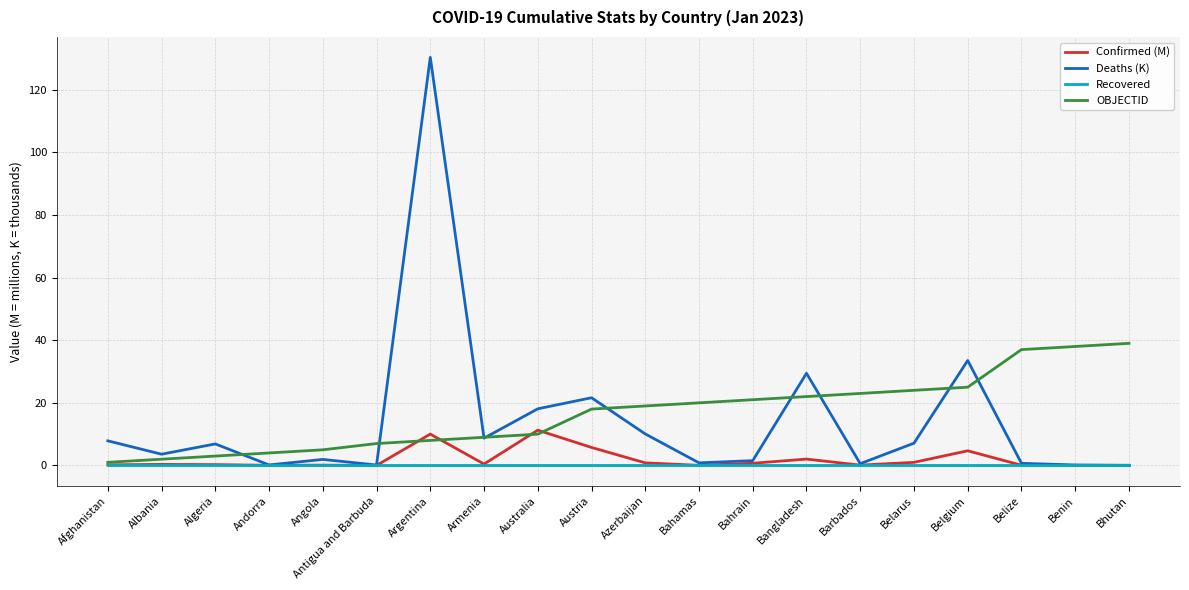

Is it true that OBJECTID equals 12.0 at Antigua and Barbuda?

False